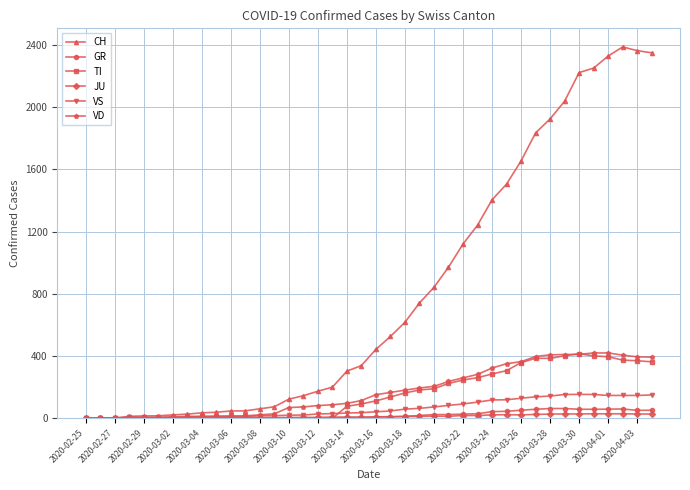

True or false: JU has more than 1 points higher than both neighbors.

True